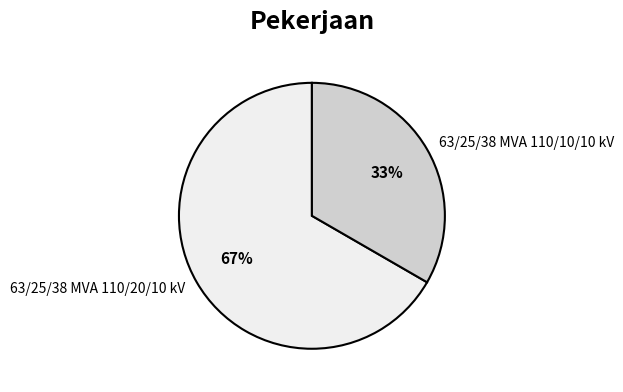

Rank the categories by value from lowest to highest.

63/25/38 MVA 110/10/10 kV, 63/25/38 MVA 110/20/10 kV